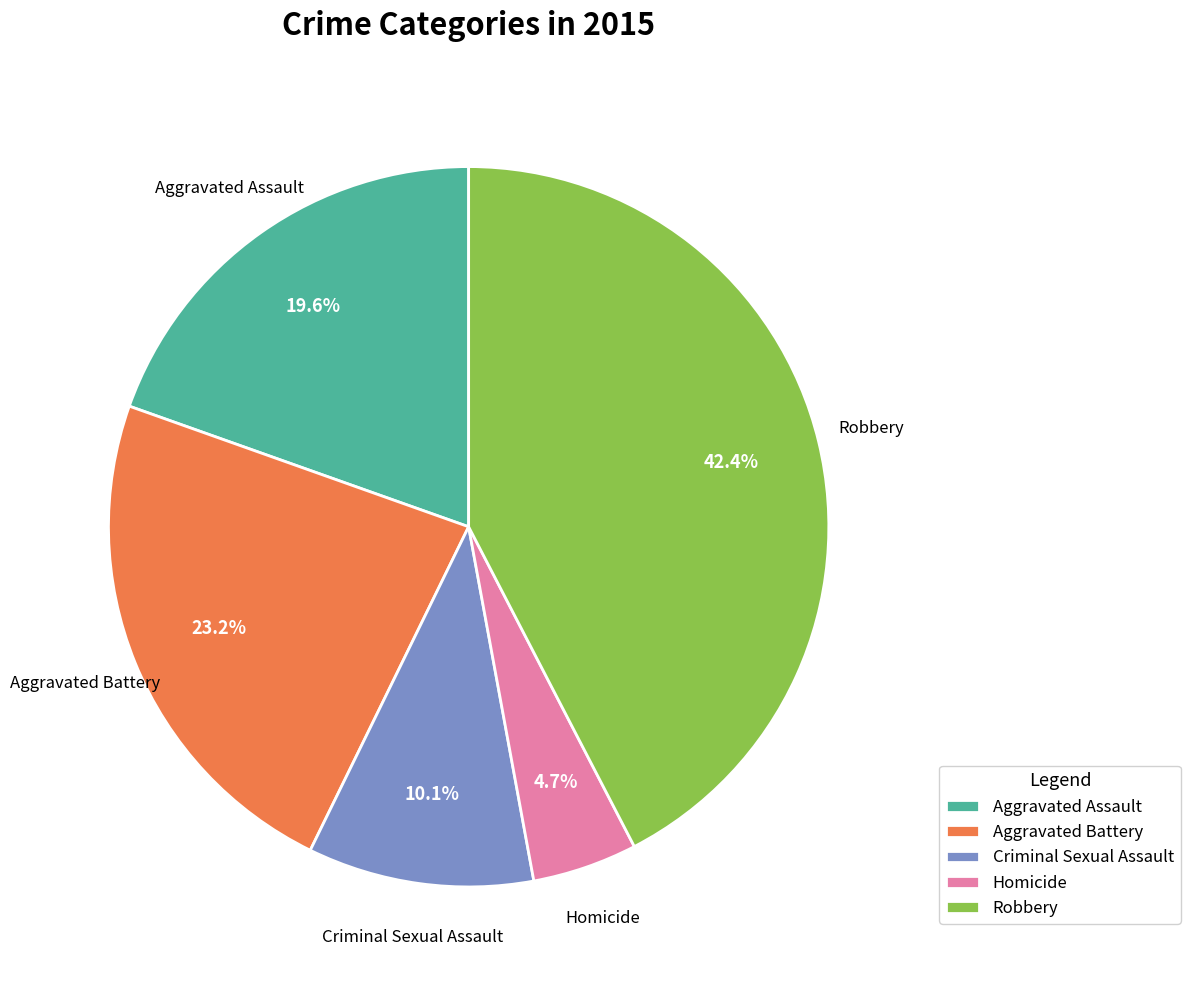

To the nearest percent, what is the difference between the largest and smallest slice percentages?

38%